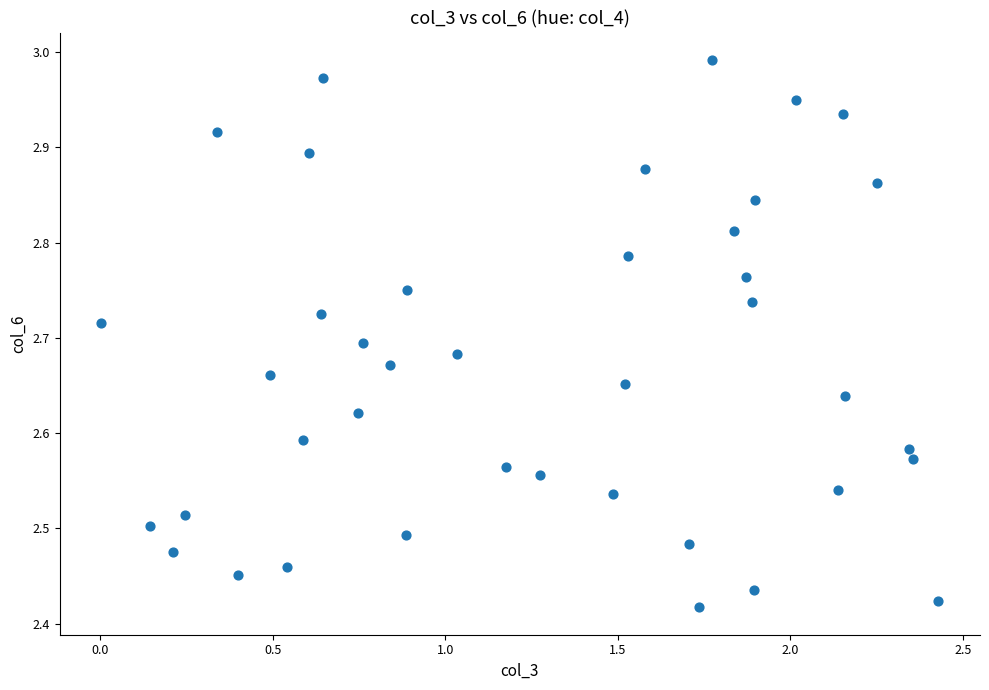

What is the range of Y values (max minus min)?

0.6